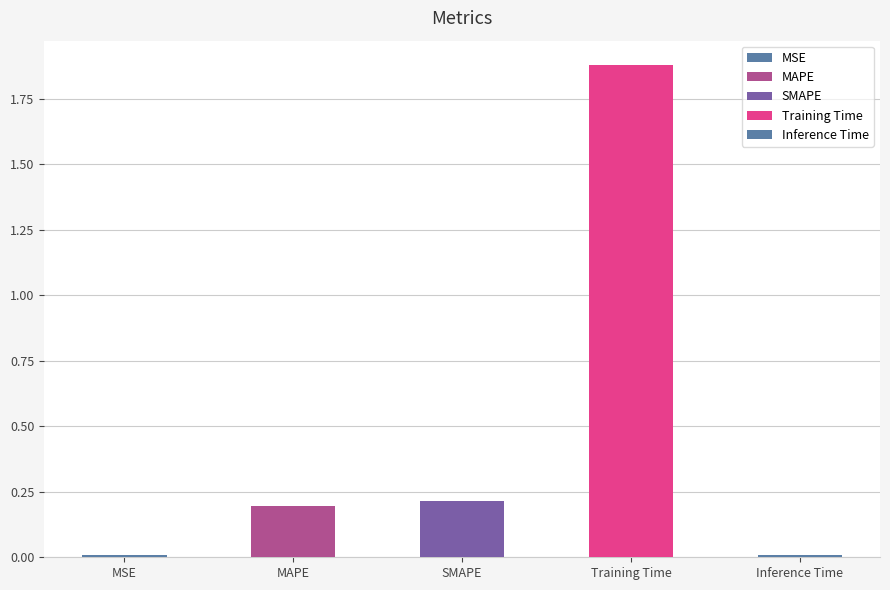

What is the sum of all values?

2.3